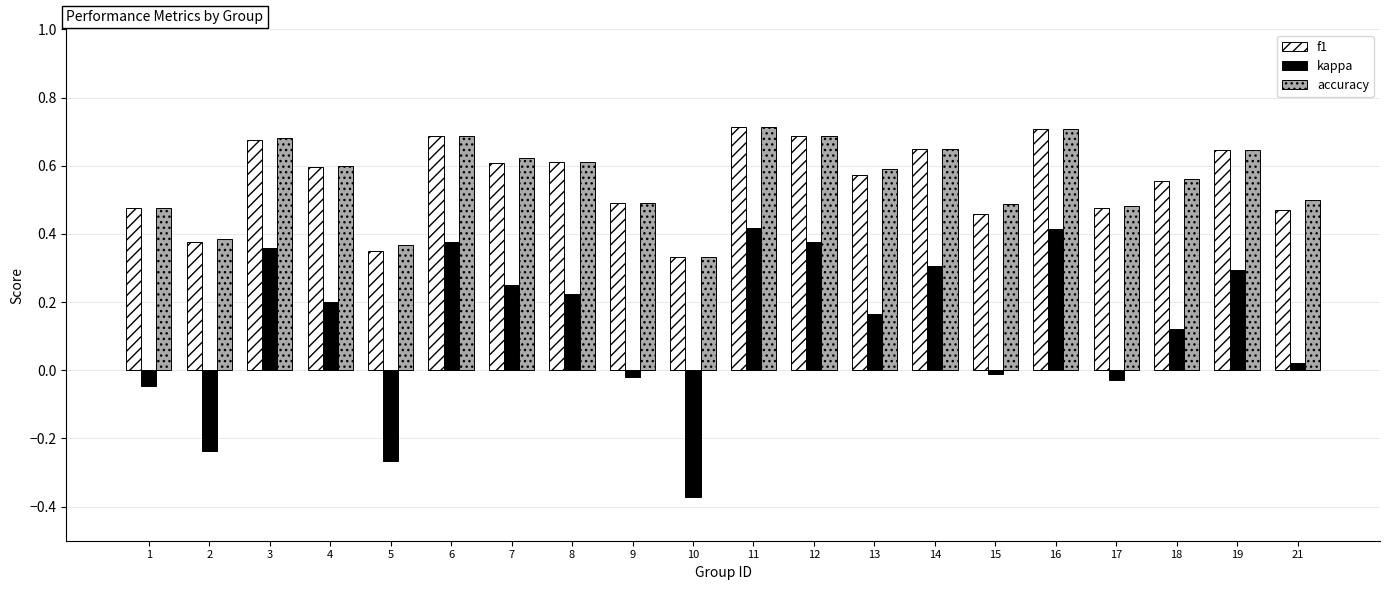

What is the sum of the accuracy values at 12 and 3?

1.4